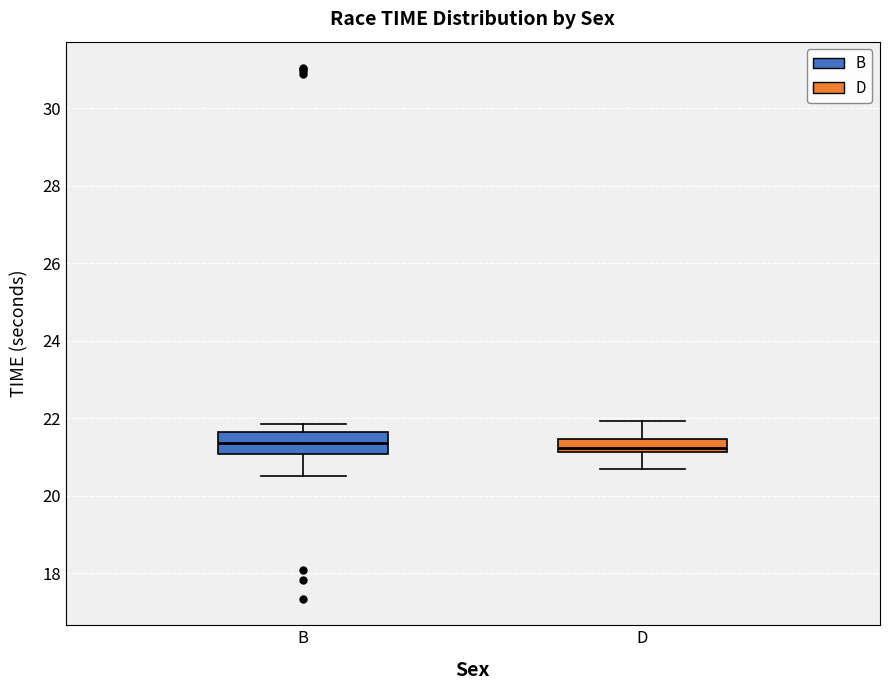

Where is the lower edge of the box for D on the y-axis? The values are not printed on the chart, so give them approximately, as read against the axis.

21.2